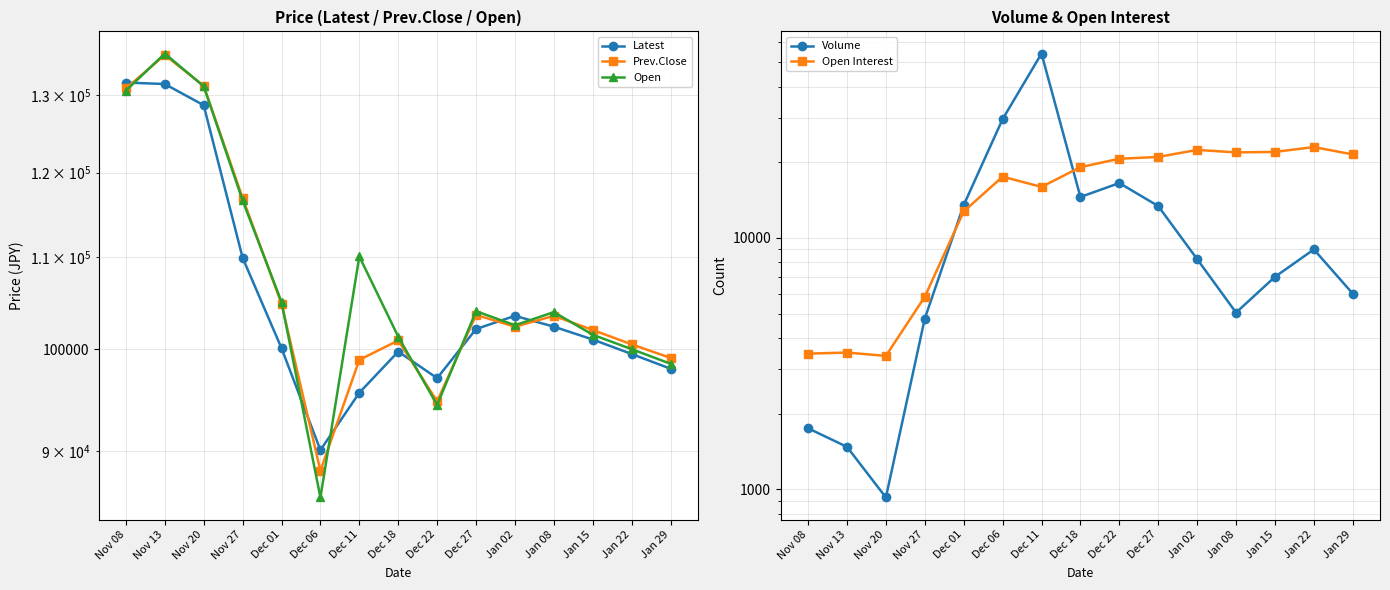

What are all the series names shown in the legend?

Latest, Prev.Close, Open, Volume, Open Interest